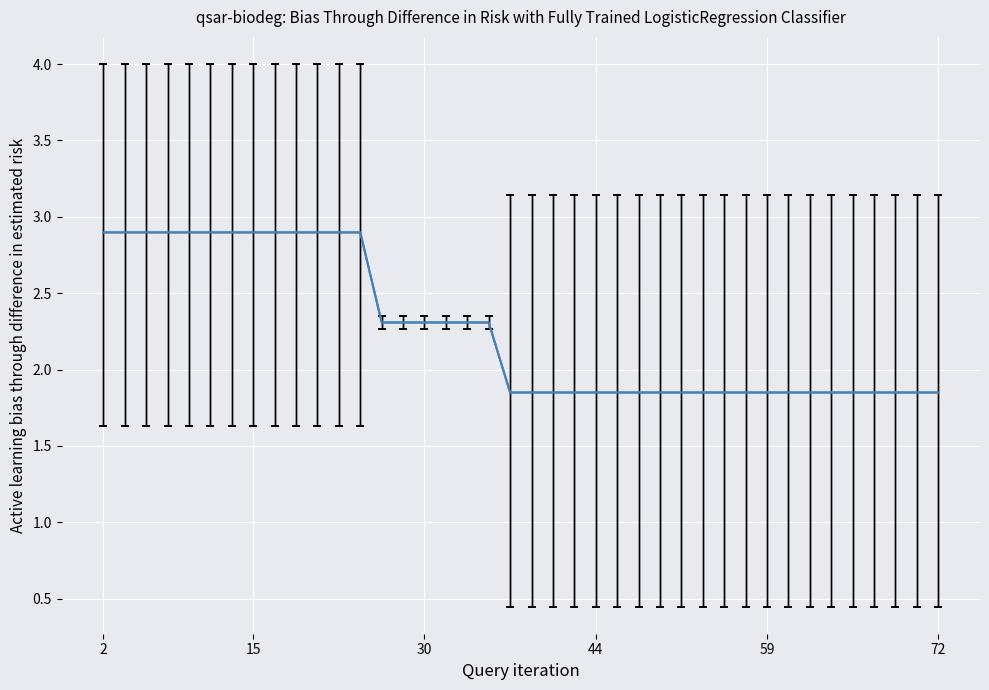

Does the chart display data point markers on the line(s)?

No